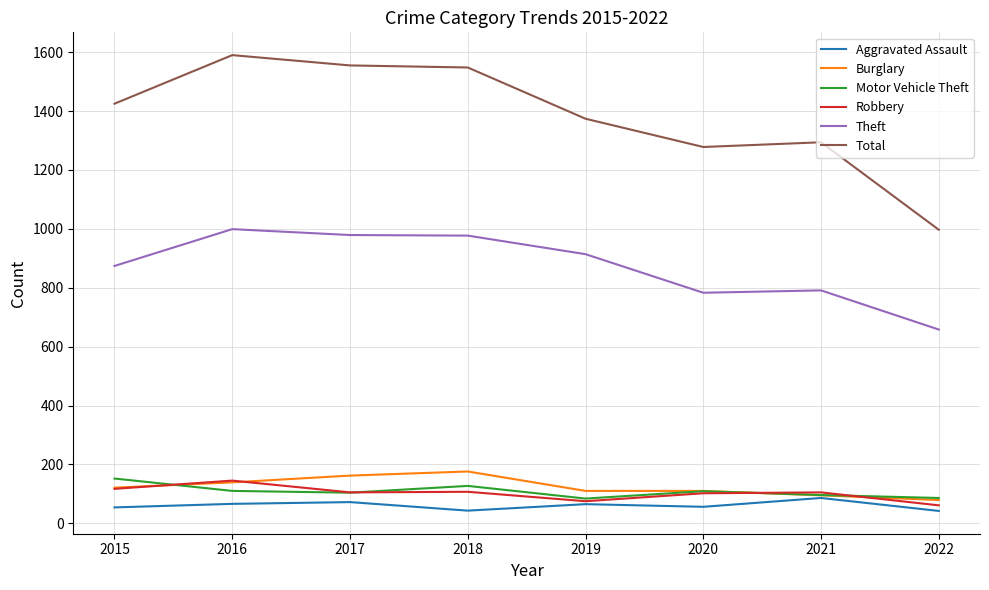

Is the value of Robbery at 2017 greater than the value of Theft at 2022?

No